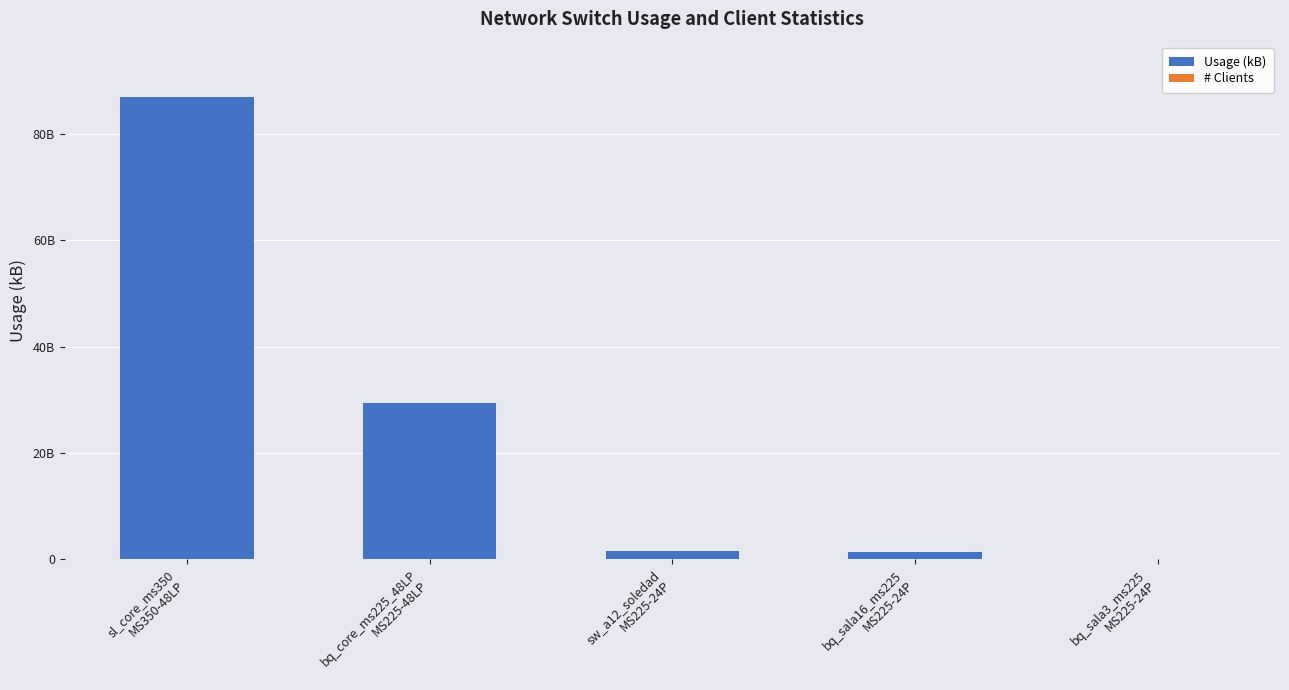

Are the bars horizontal?

No